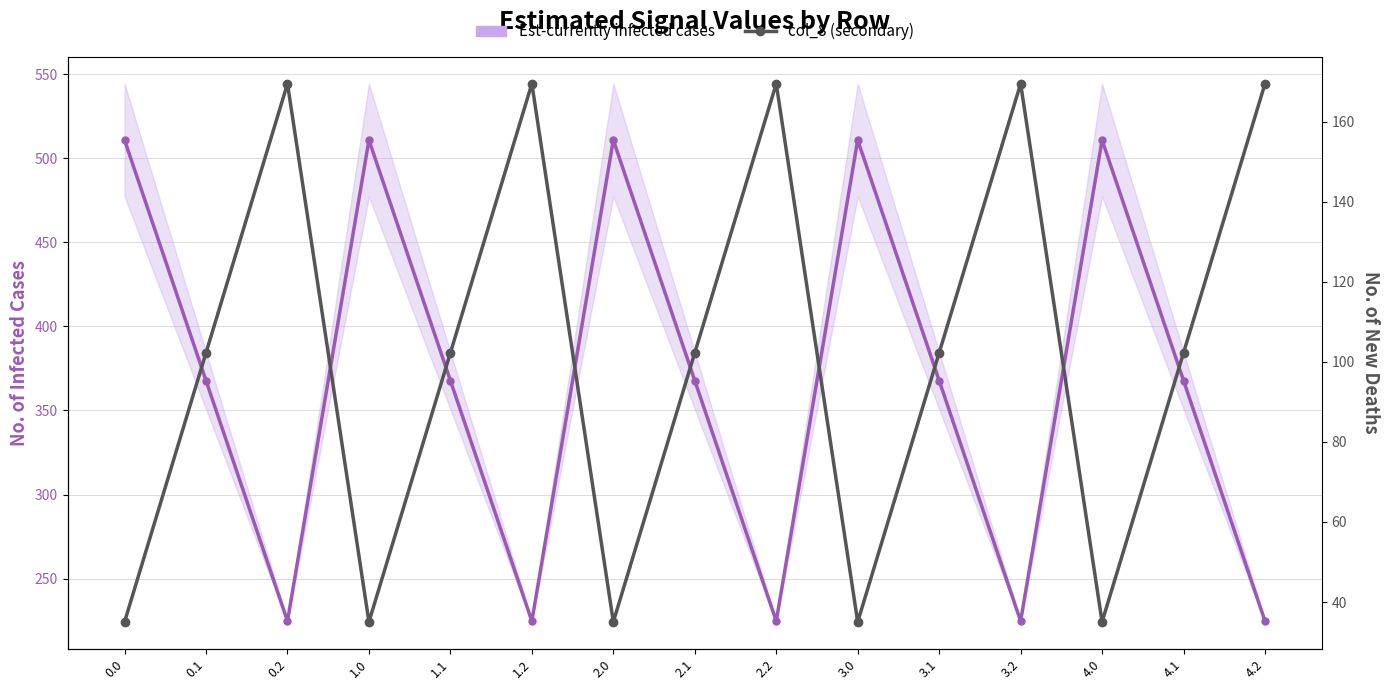

What is the label of the 4th point from the left?

1.0